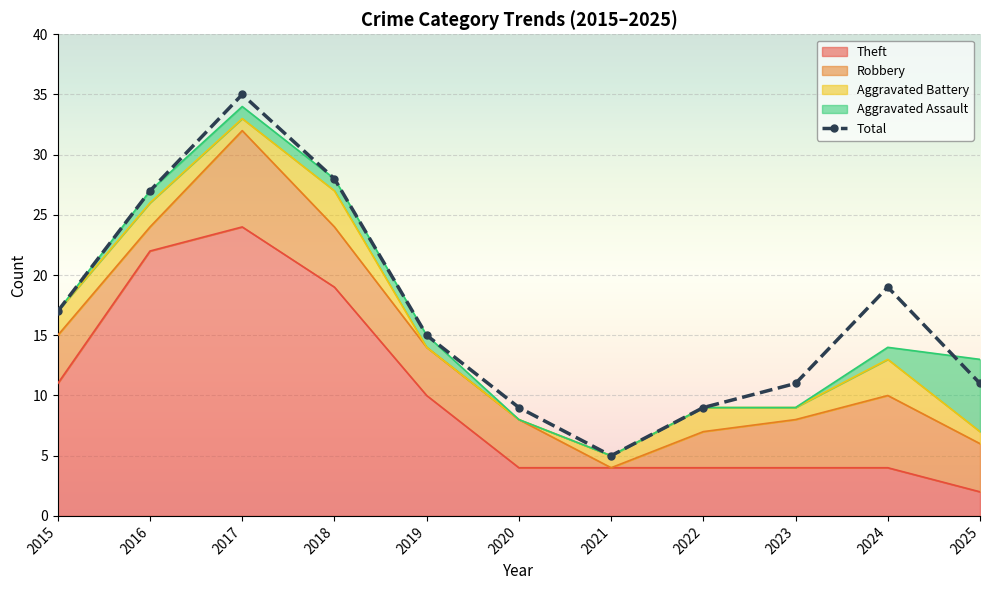

At which label is the value closest to 20?

2024